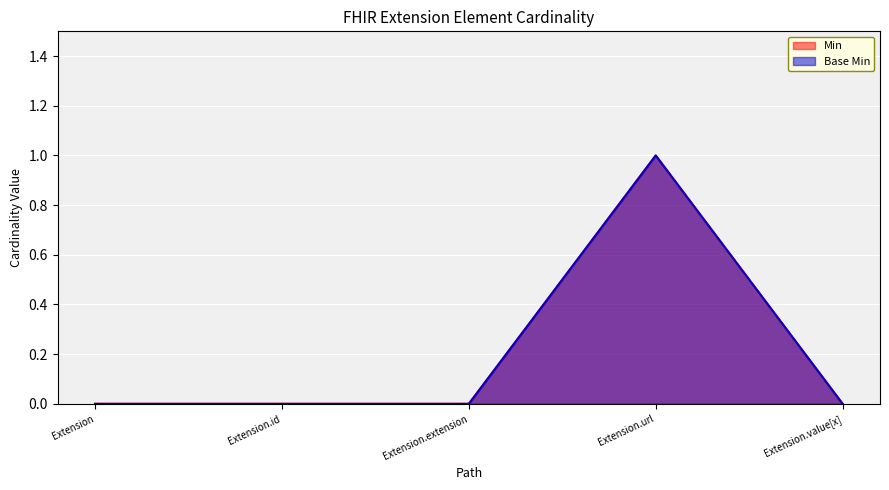

Which series has the widest spread of values?

Min